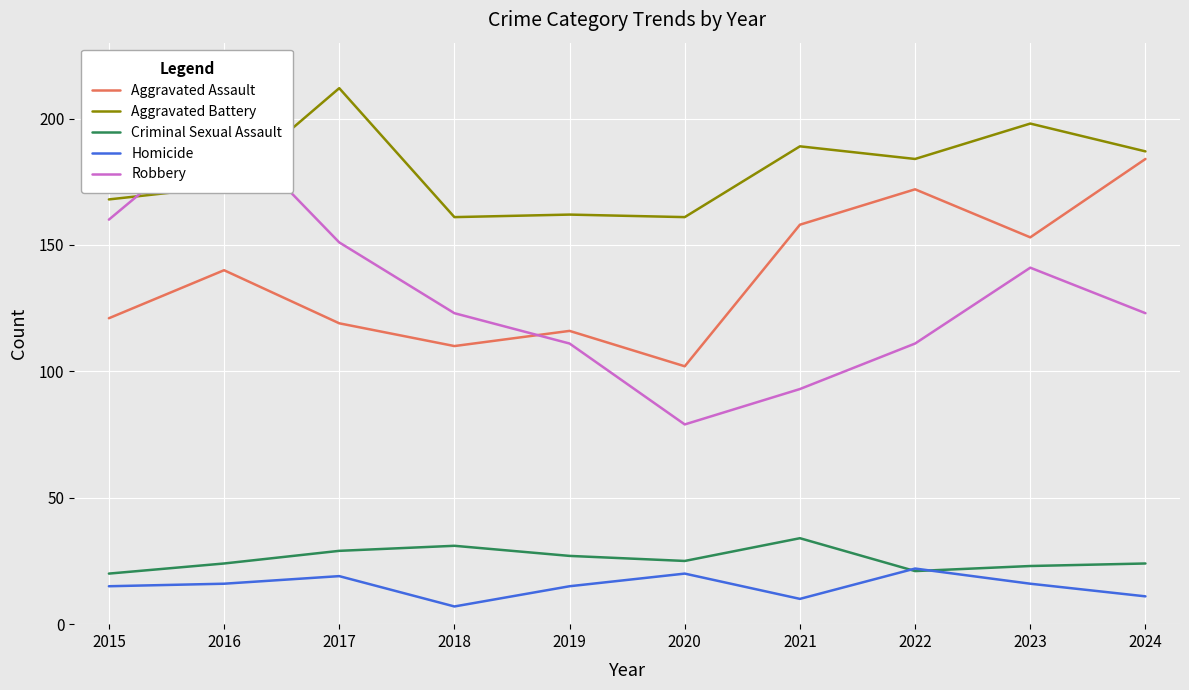

In Aggravated Battery, how many points are lower than both neighbors (excluding endpoints)?

3